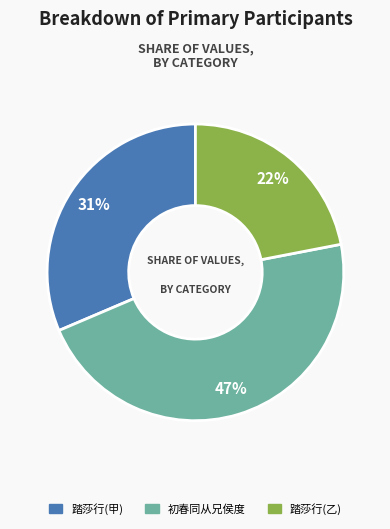

To the nearest percent, what is the difference between the largest and smallest slice percentages?

25%